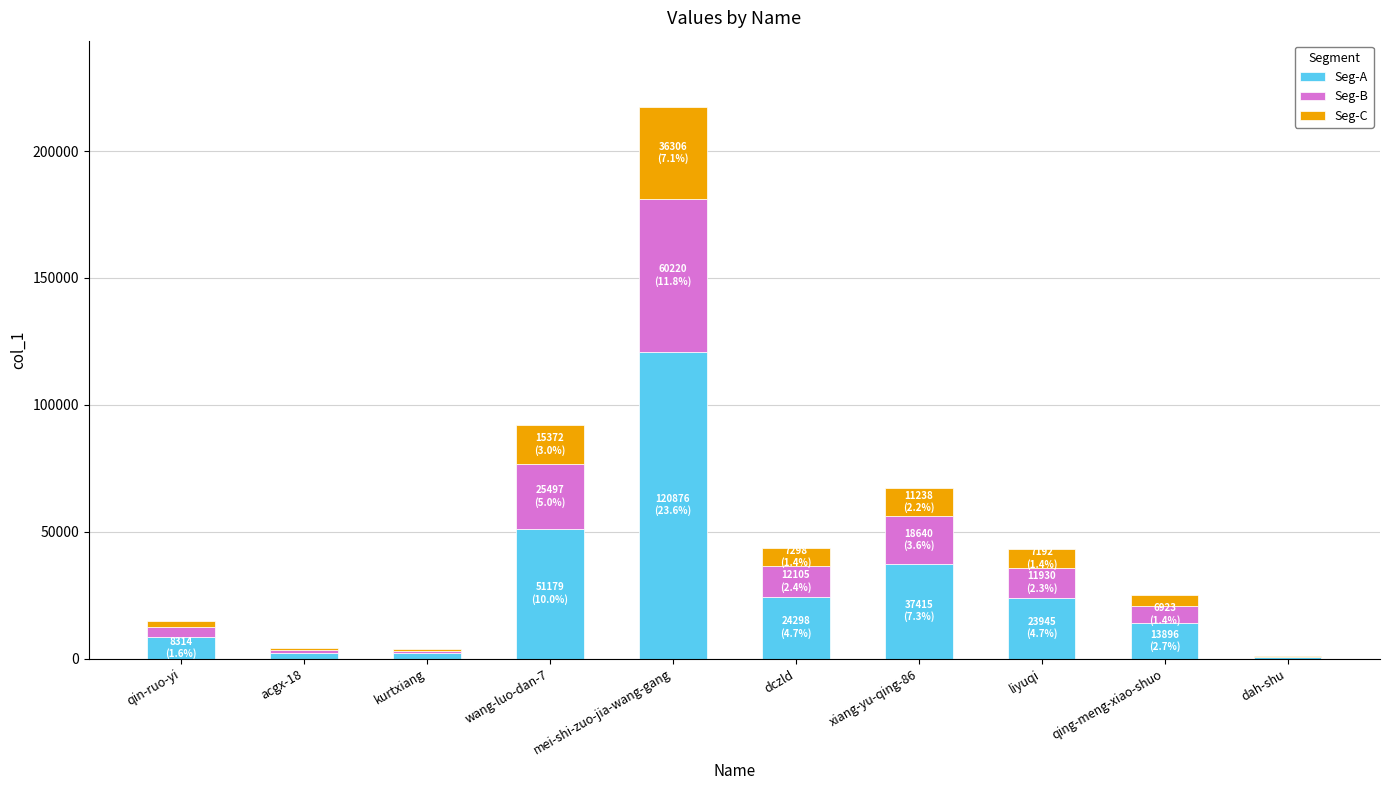

What is the total value across all series at dczld?

43702.0